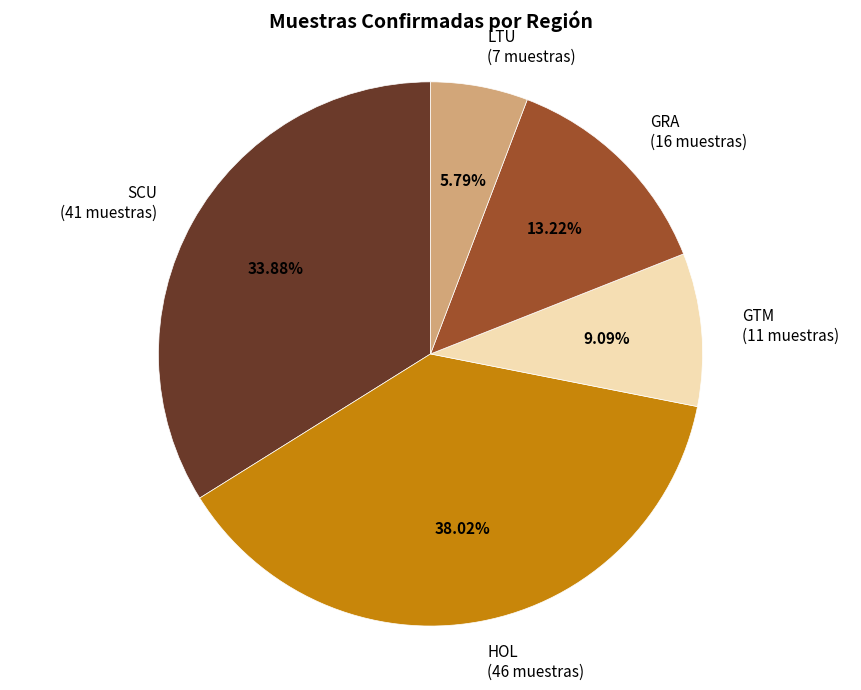

What is the total percentage of HOL and LTU?

43.8%